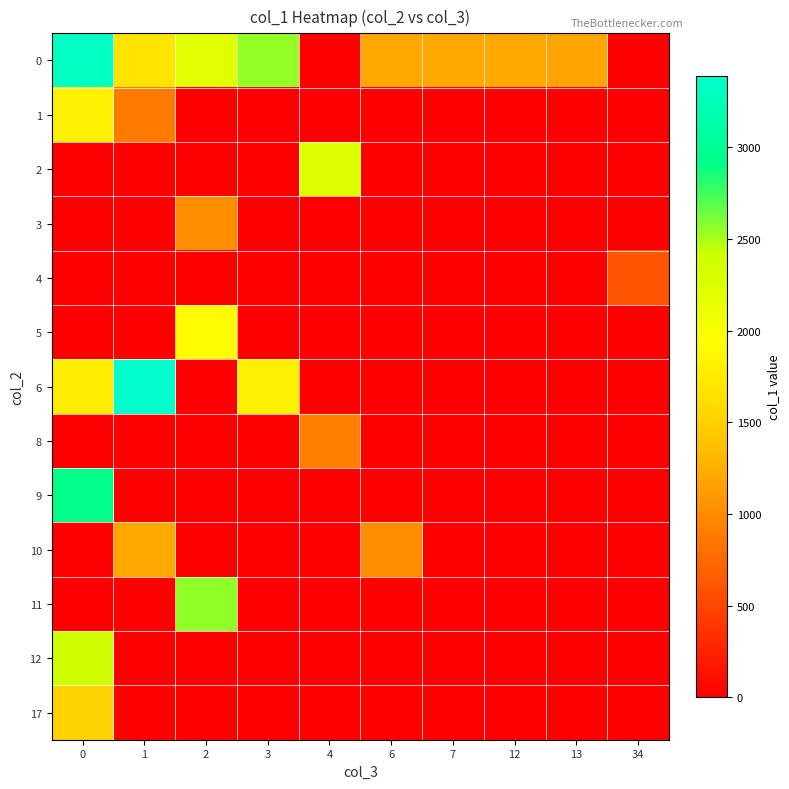

Which series changed the most between 0 and 12?

9